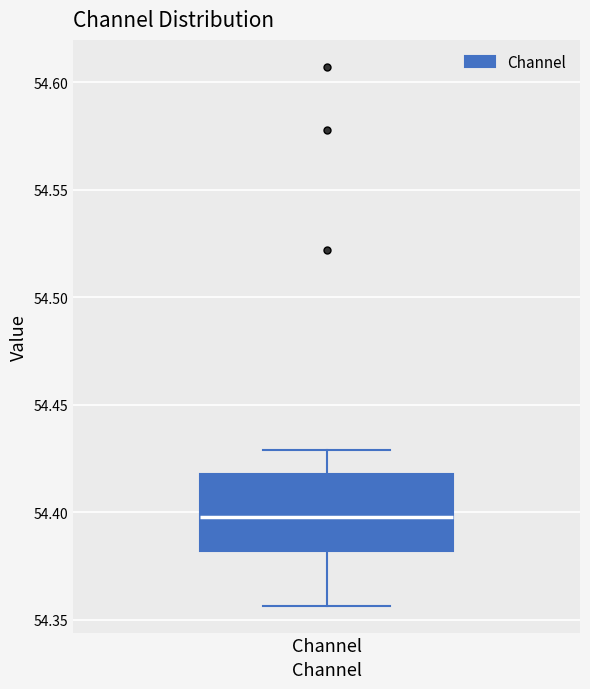

Read this box plot against the y-axis: the position of the median line, the range covered by the box, and the ends of both whiskers. The values are not printed on the chart, so give them approximately, as read against the axis.

median 54.400, box 54.380 to 54.420, whiskers 54.355 to 54.430